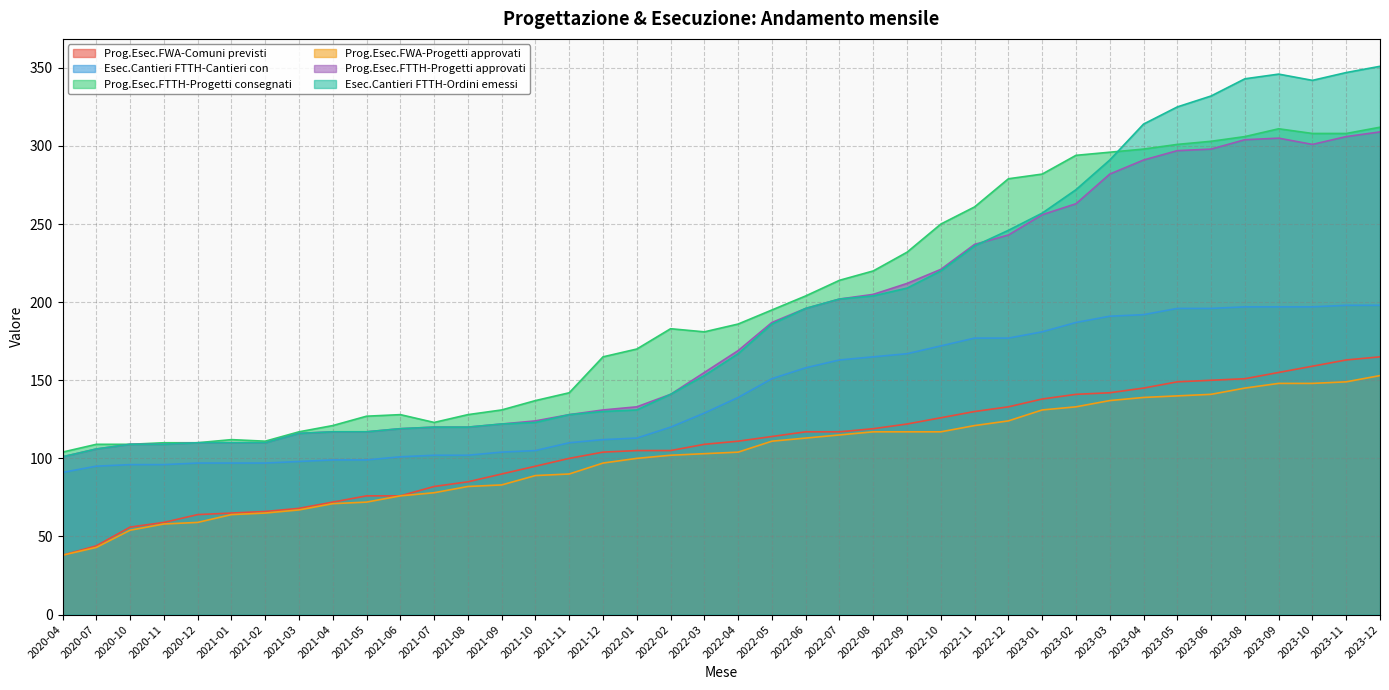

What position from the right is 2021-12?

24